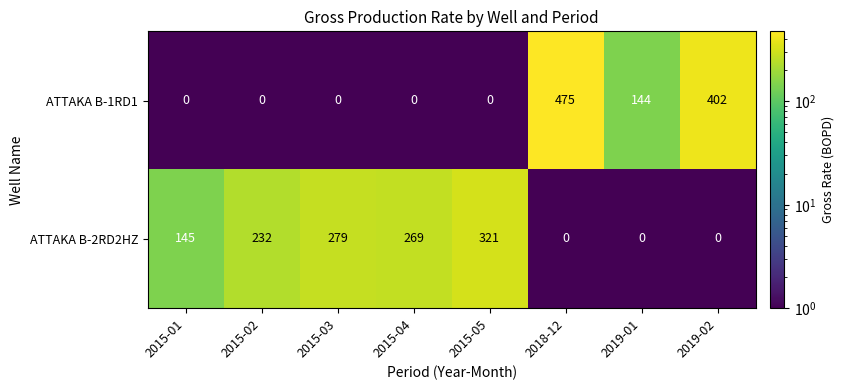

At which label is ATTAKA B-2RD2HZ closest to 160?

2015-01